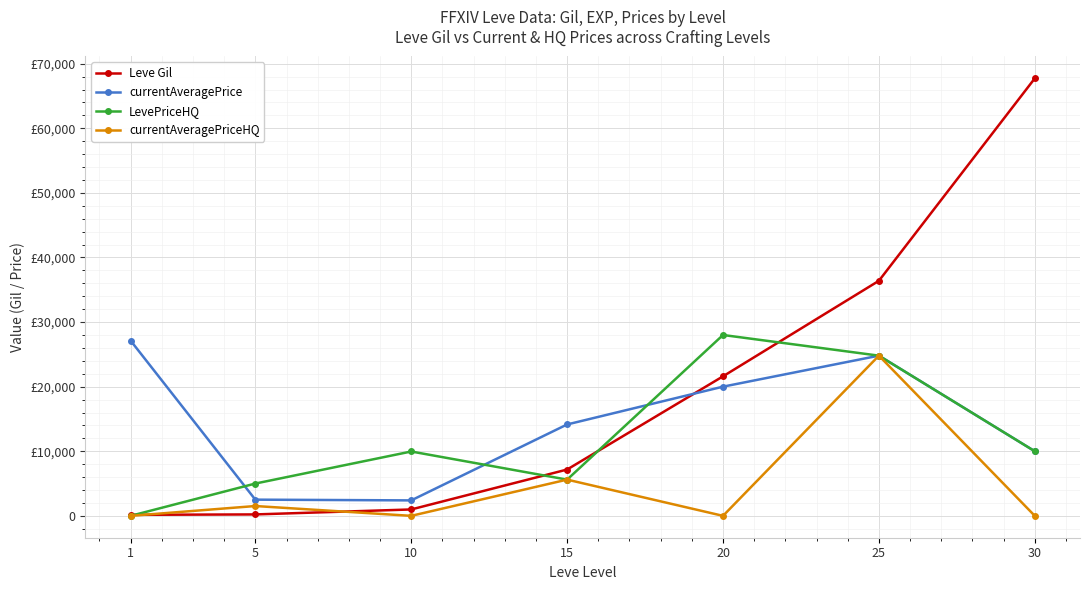

List the series in order of their overall mean, highest first.

Leve Gil, currentAveragePrice, LevePriceHQ, currentAveragePriceHQ